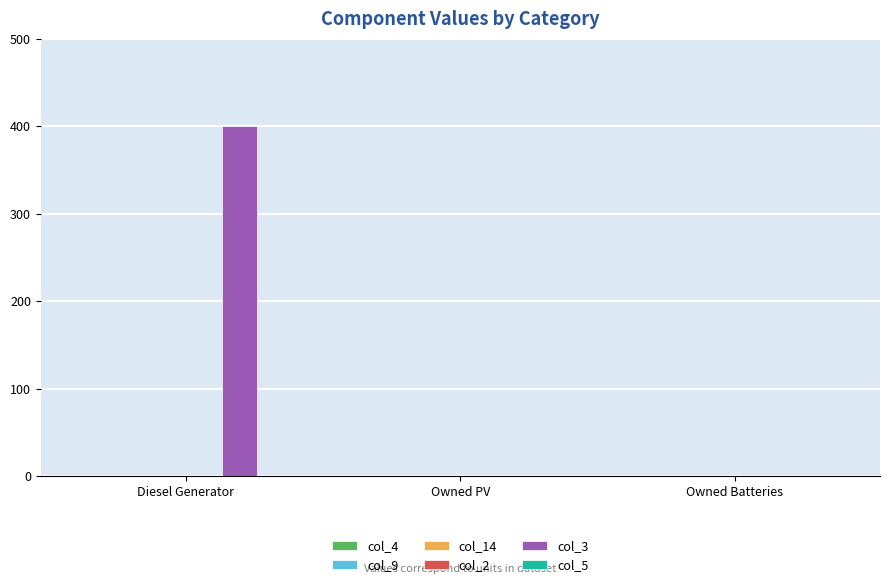

Are the bars horizontal?

No